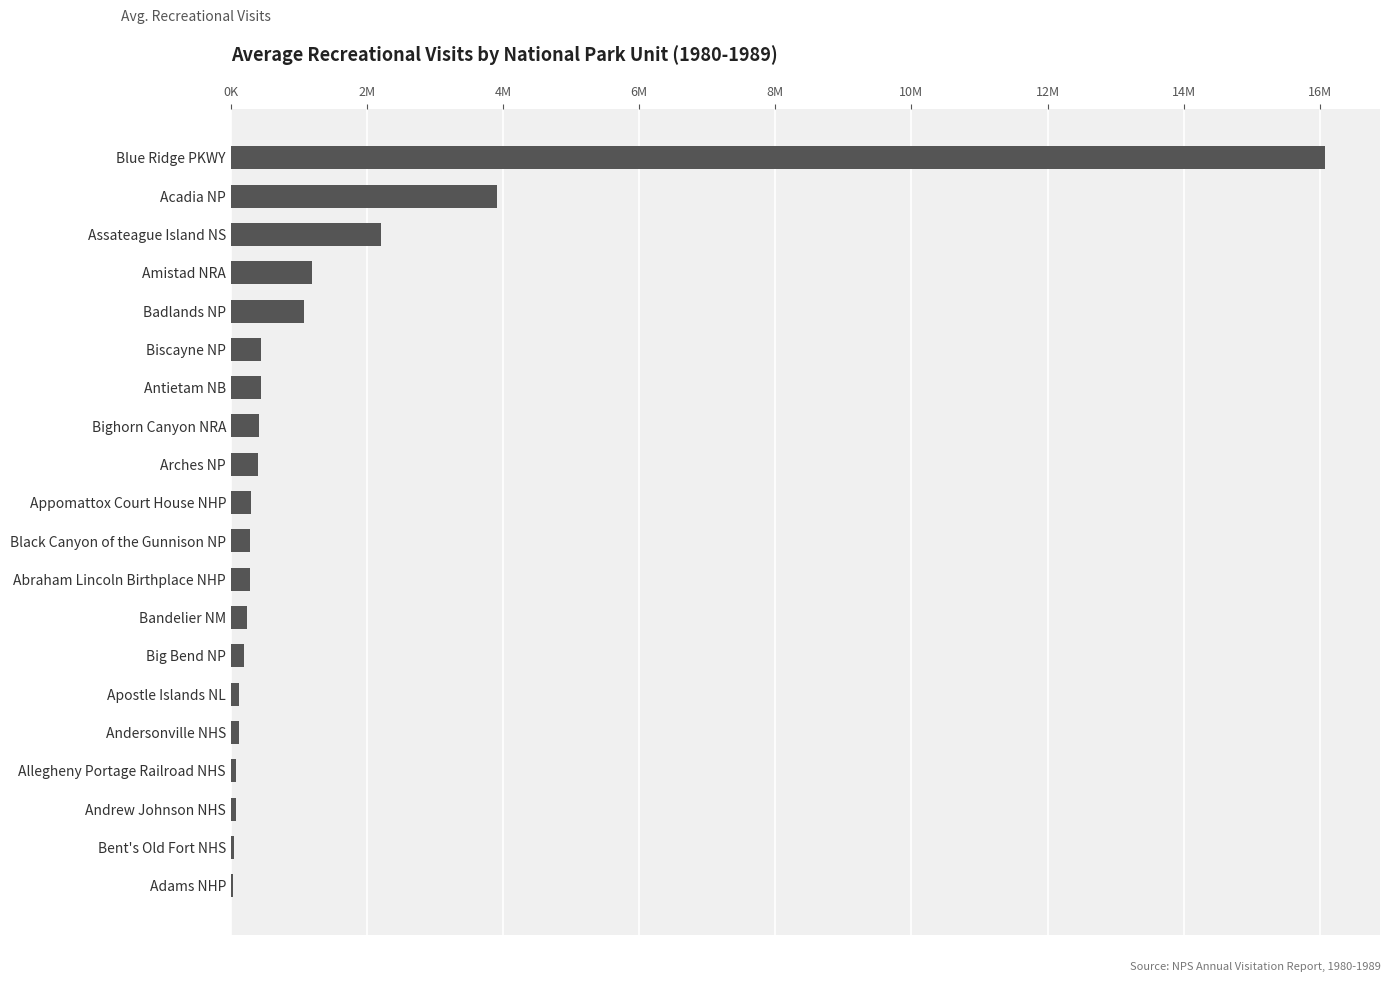

Are the bars grouped side by side (vs. stacked)?

No